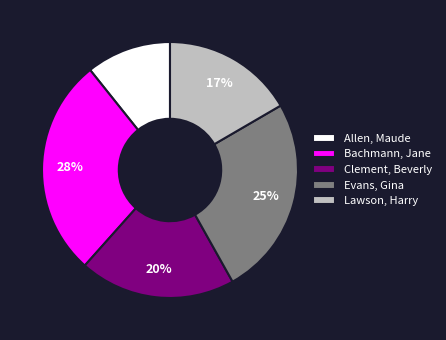

Count the number of slices in the pie.

5